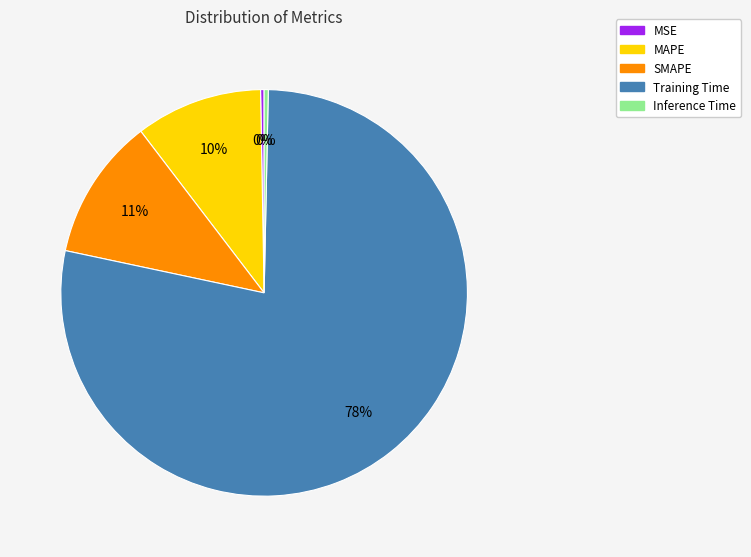

True or false: Inference Time accounts for 0% of the total.

True